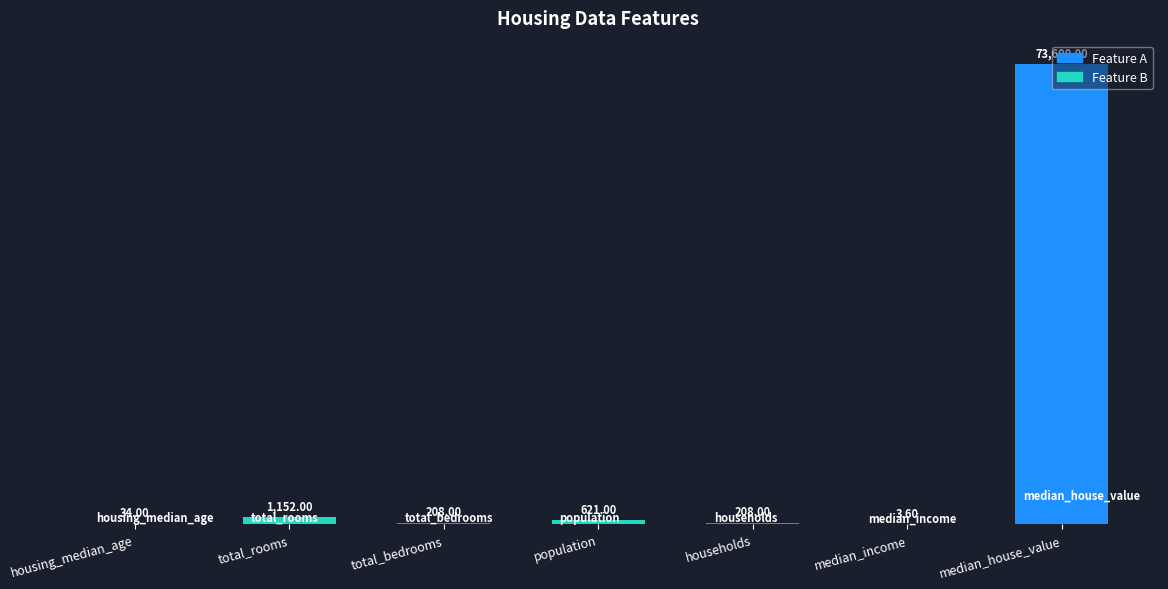

At which category does the chart reach its peak across all series?

median_house_value